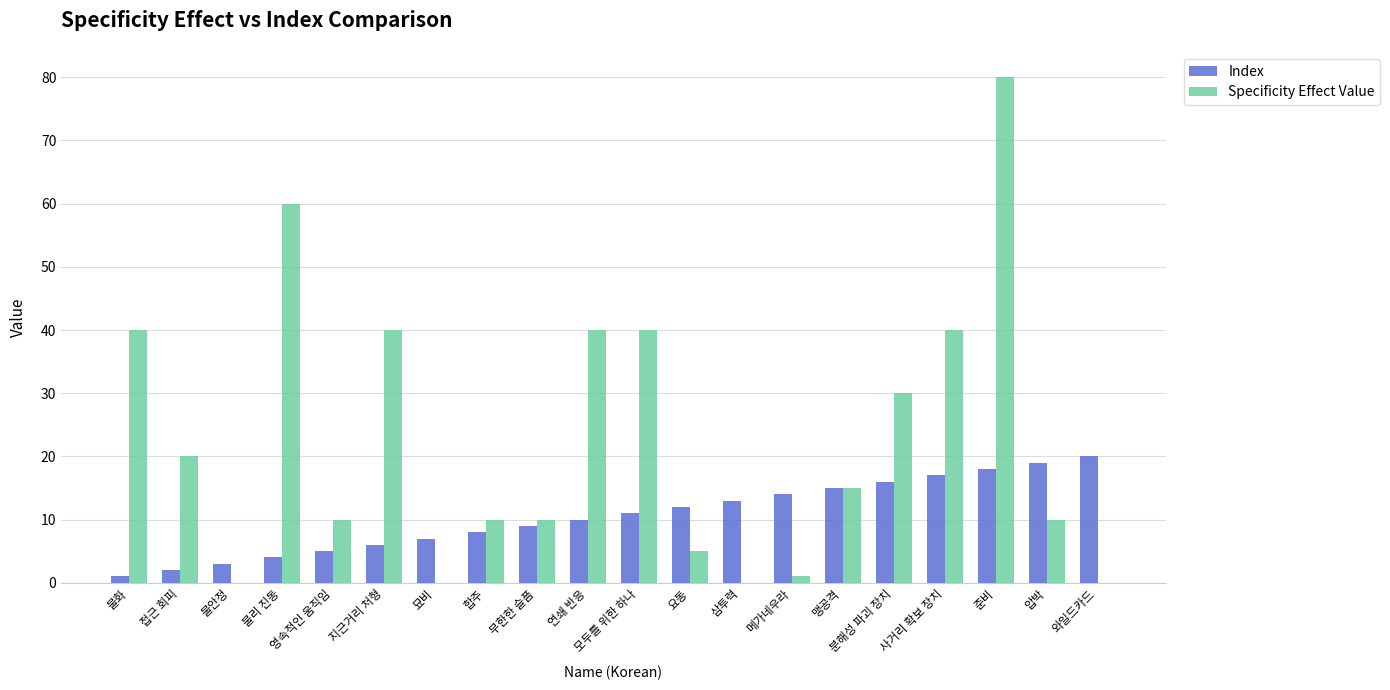

Is the value of Specificity Effect Value at 압박 greater than the value of Index at 무한한 슬픔?

Yes